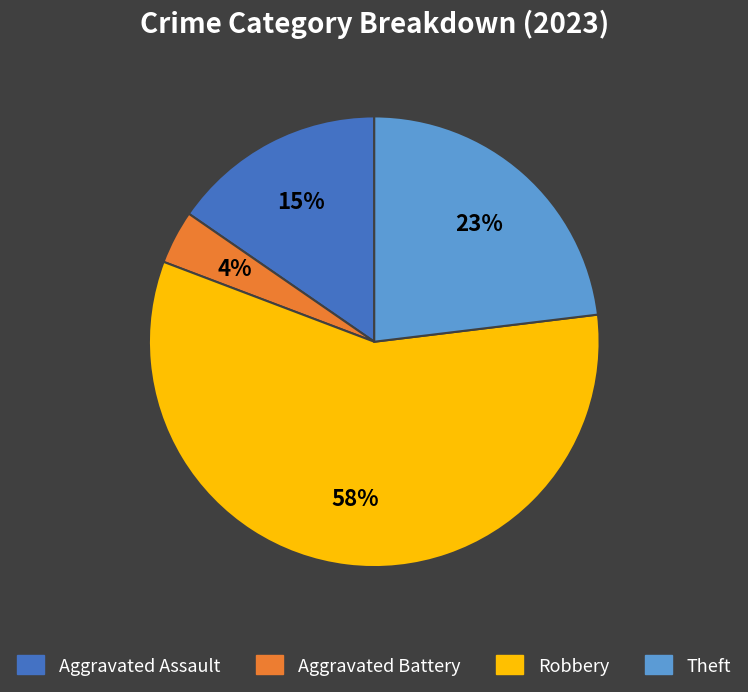

Does any single category account for the majority?

Yes